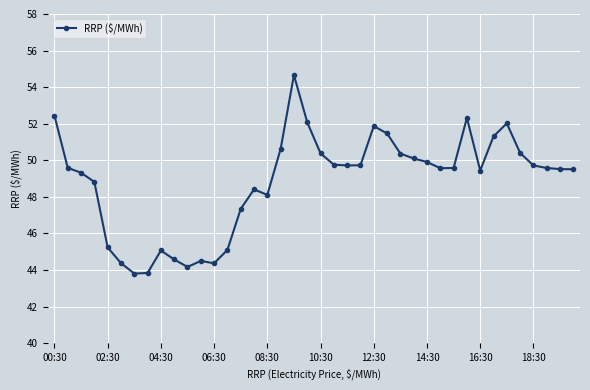

What is the value of the 21st point from the left?

50.4